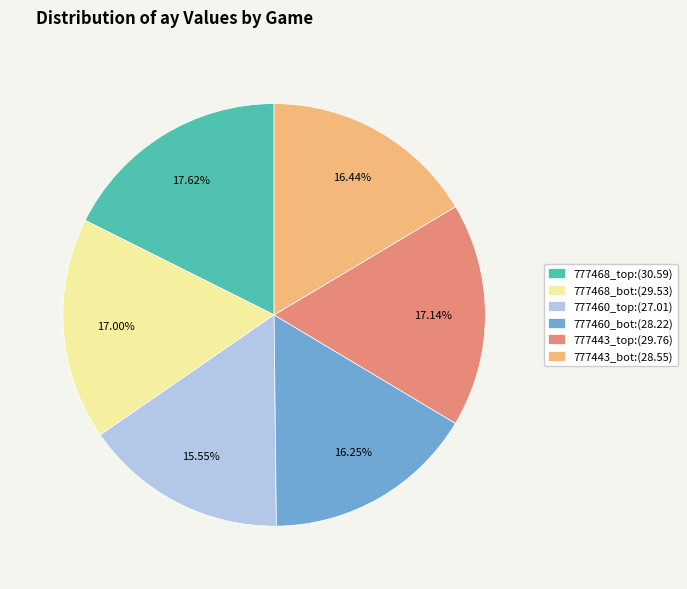

The 777468_top slice represents 26% of the pie. True or false?

False